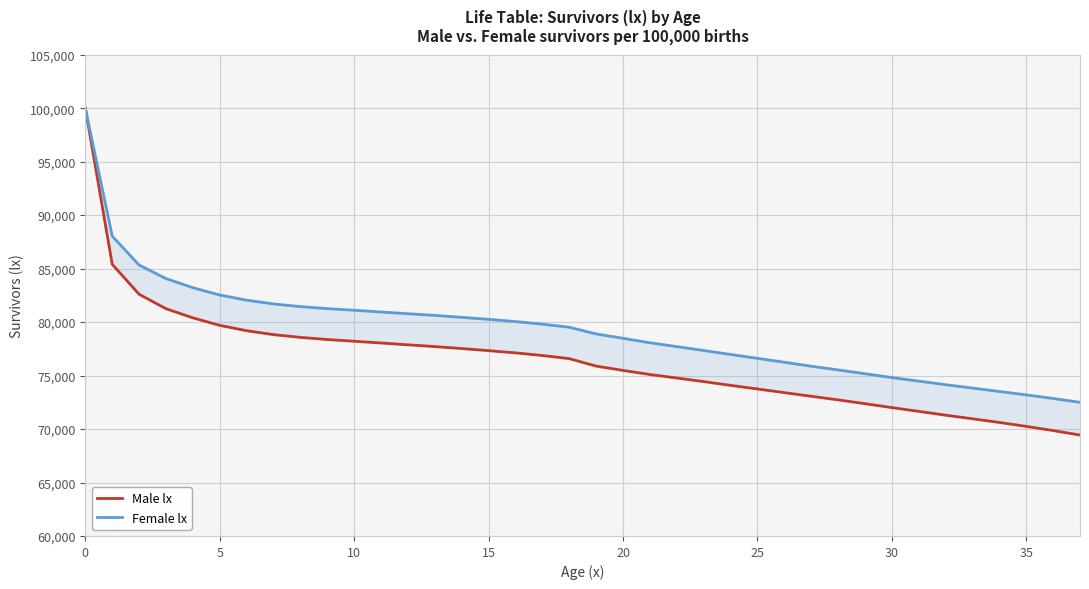

What is the difference between the maximum and minimum values in the Male lx series?

30564